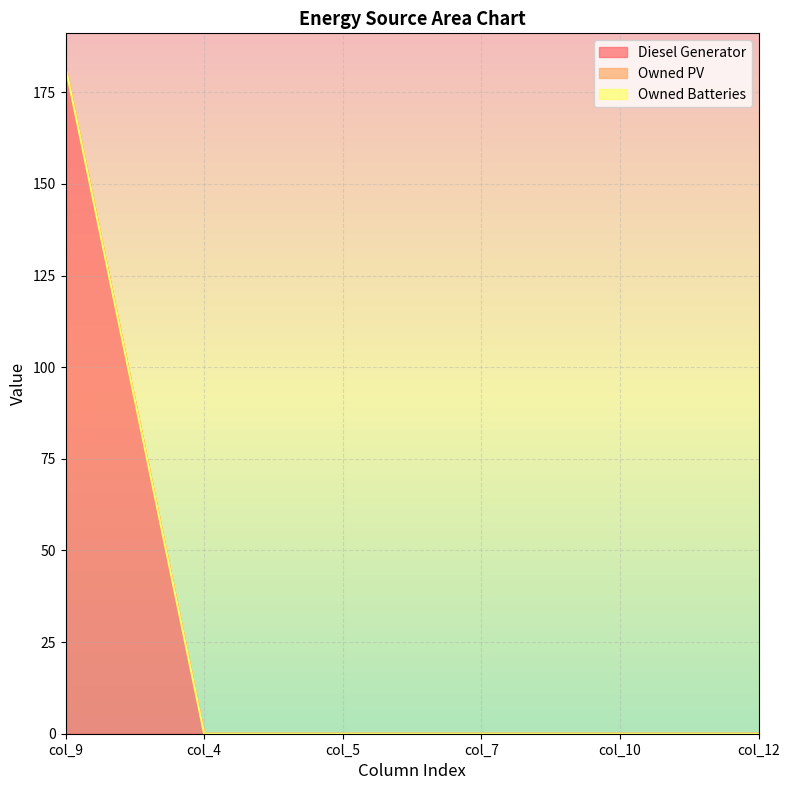

True or false: Diesel Generator and Owned PV intersect in this chart.

False